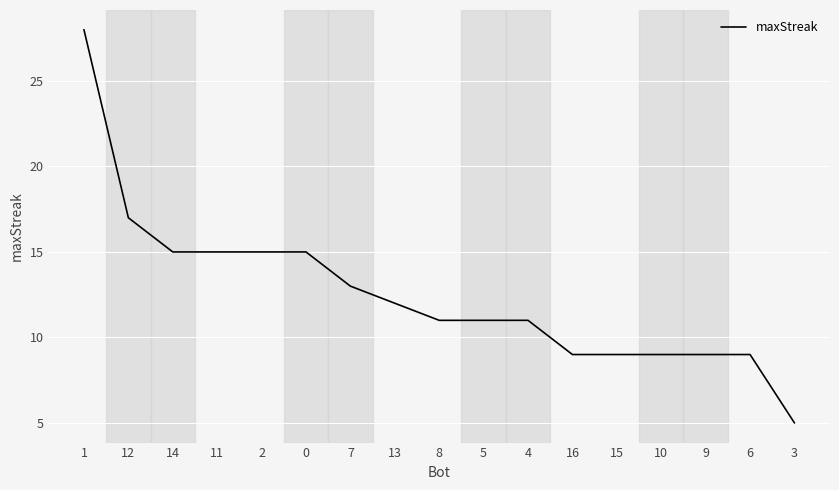

At which category does the chart reach its peak across all series?

1